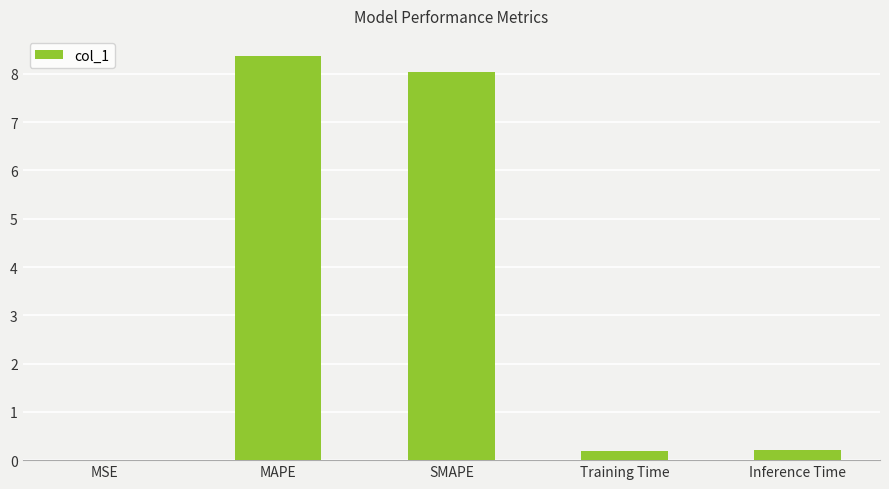

What is the difference between the values at MAPE and Training Time?

8.2